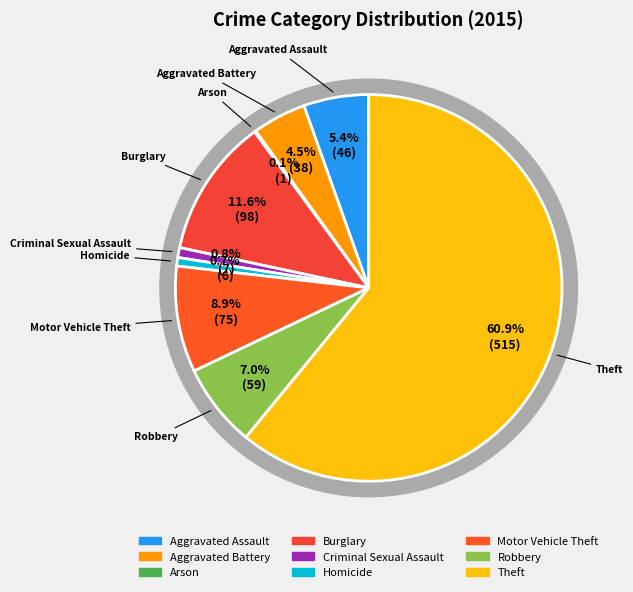

True or false: Burglary accounts for 23% of the total.

False